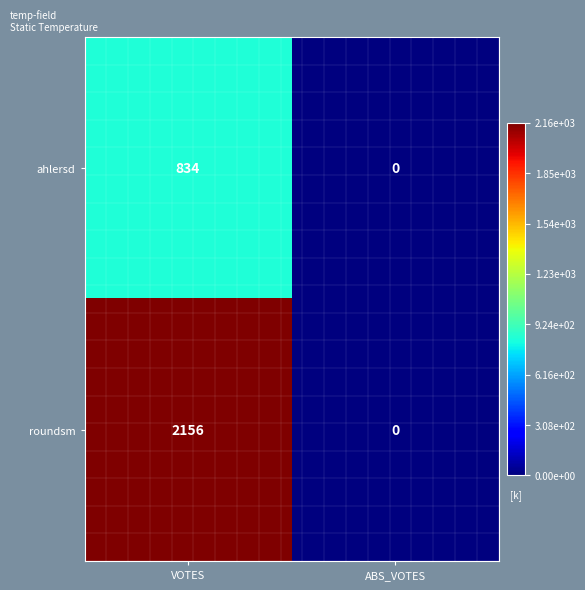

How many categories are shown in the chart?

2